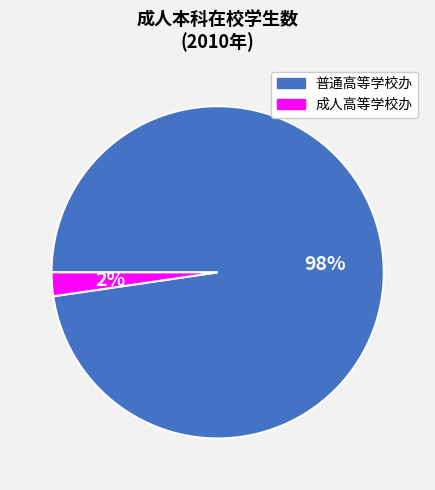

Is it true that 普通高等学校办 is 98% of the pie?

True